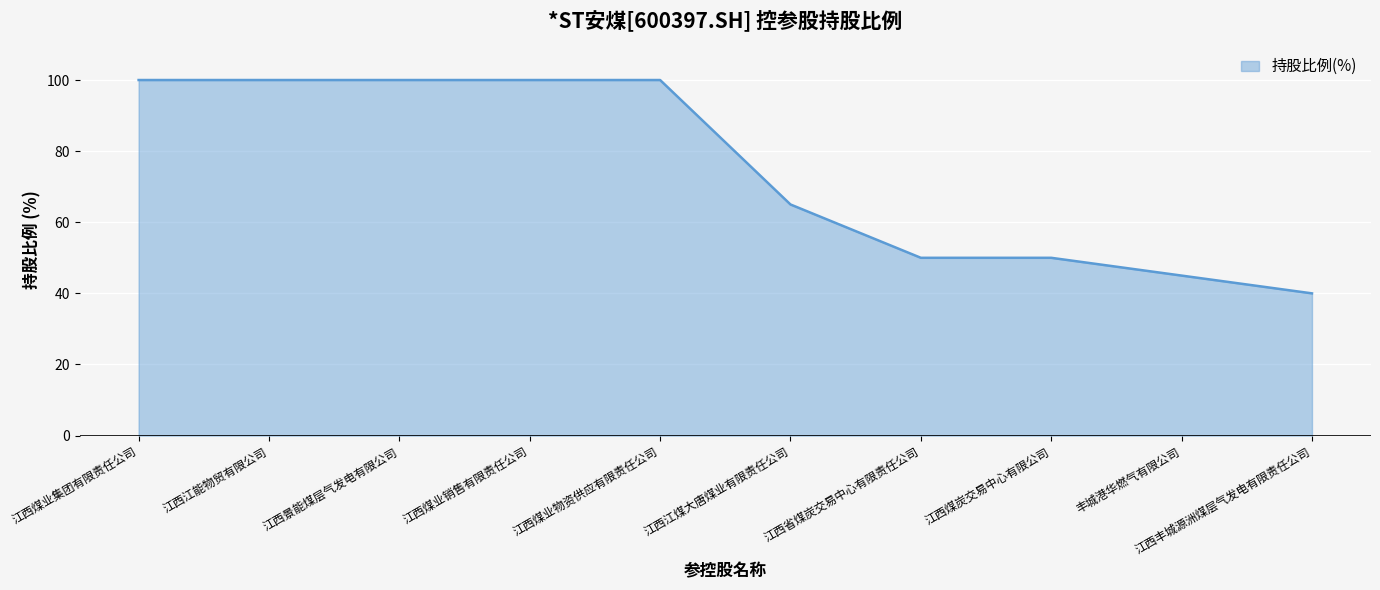

Is it true that the value at 江西江能物贸有限公司 is 154?

False